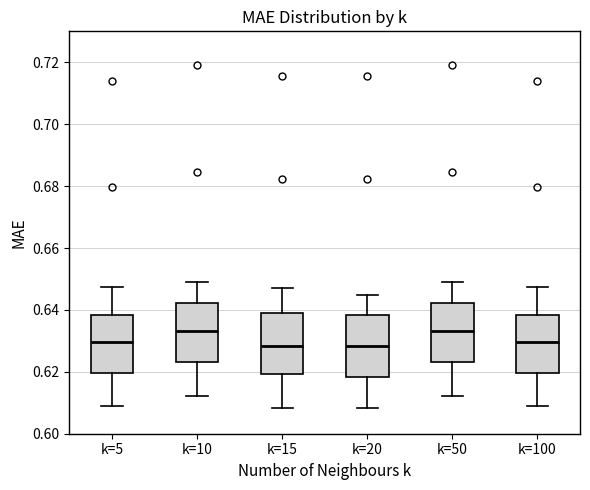

Where does the median line of the box for k=20 sit on the y-axis? The values are not printed on the chart, so give them approximately, as read against the axis.

0.628